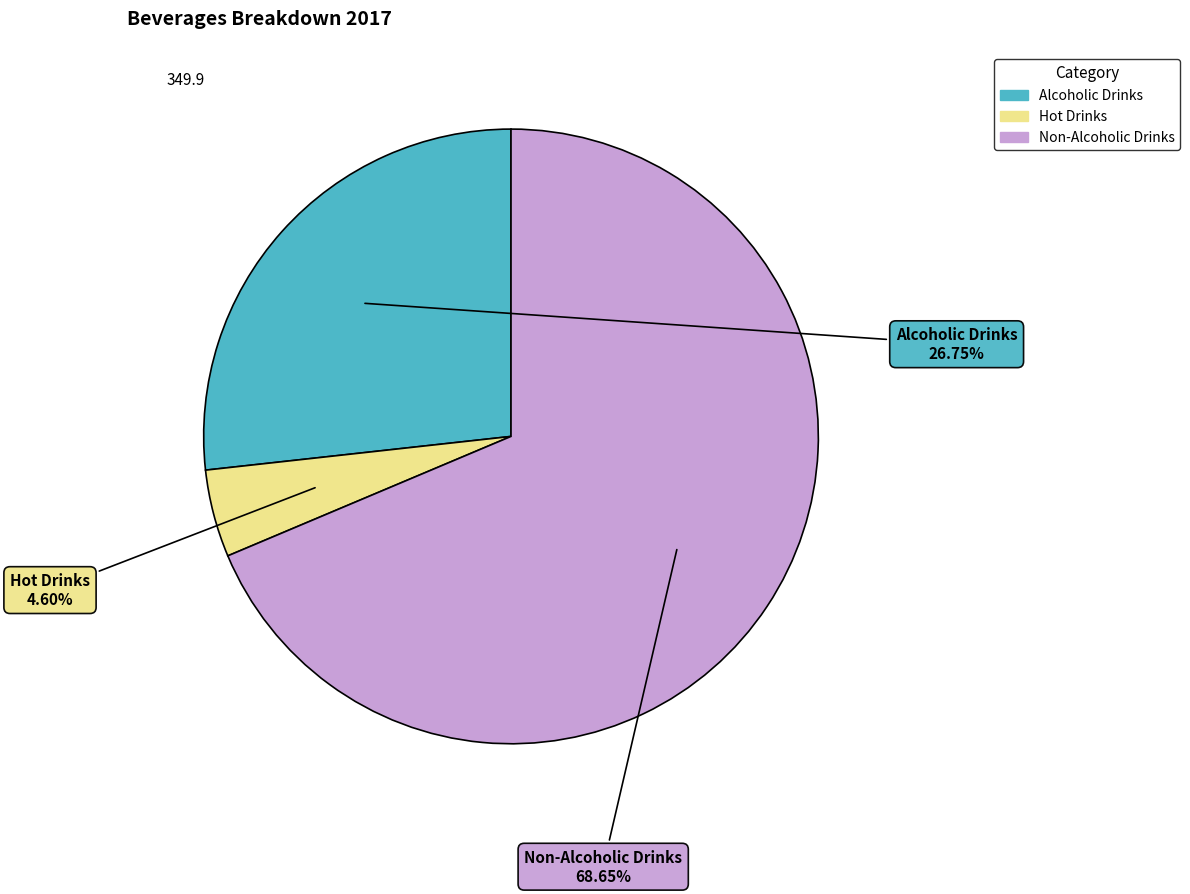

Between Hot Drinks and Alcoholic Drinks, which is larger?

Alcoholic Drinks